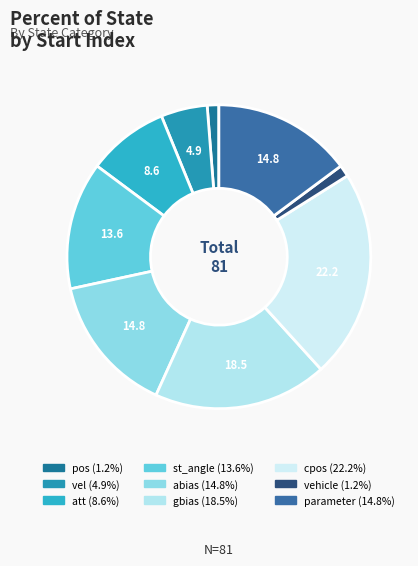

Is there any slice that represents more than half of the pie?

No